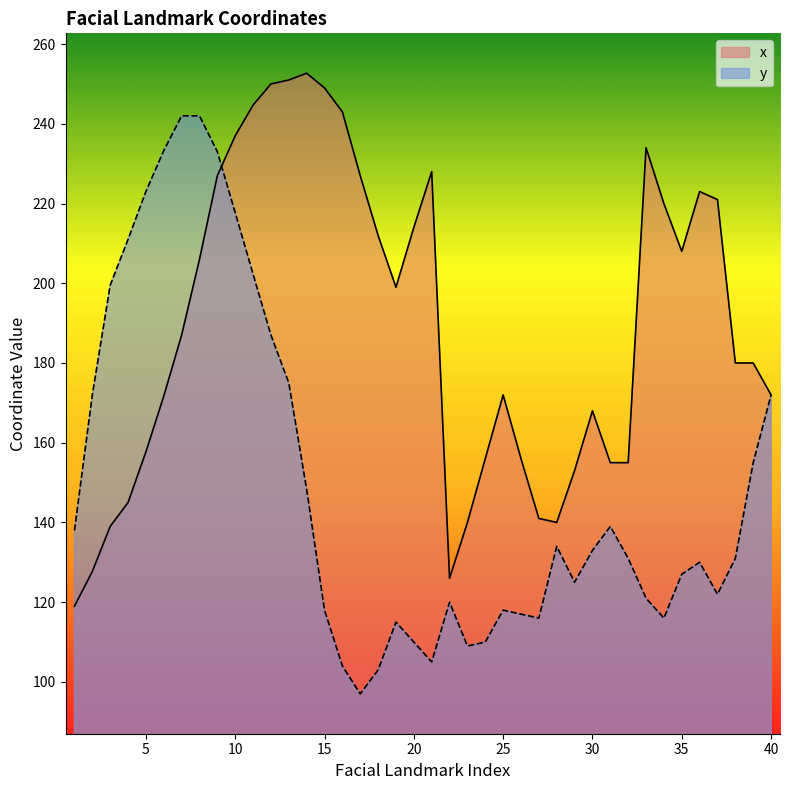

The y series shows 178.3 at 20. True or false?

False